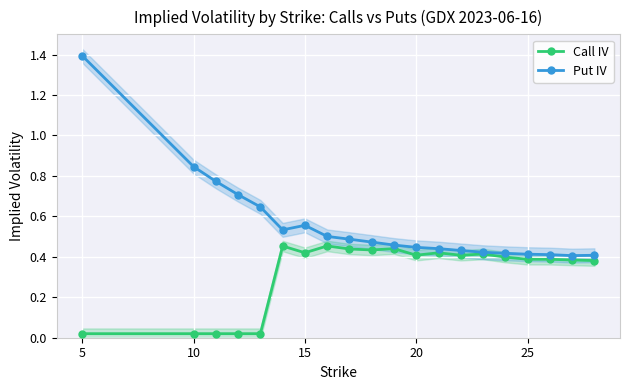

What is the maximum value for Put IV?

1.4